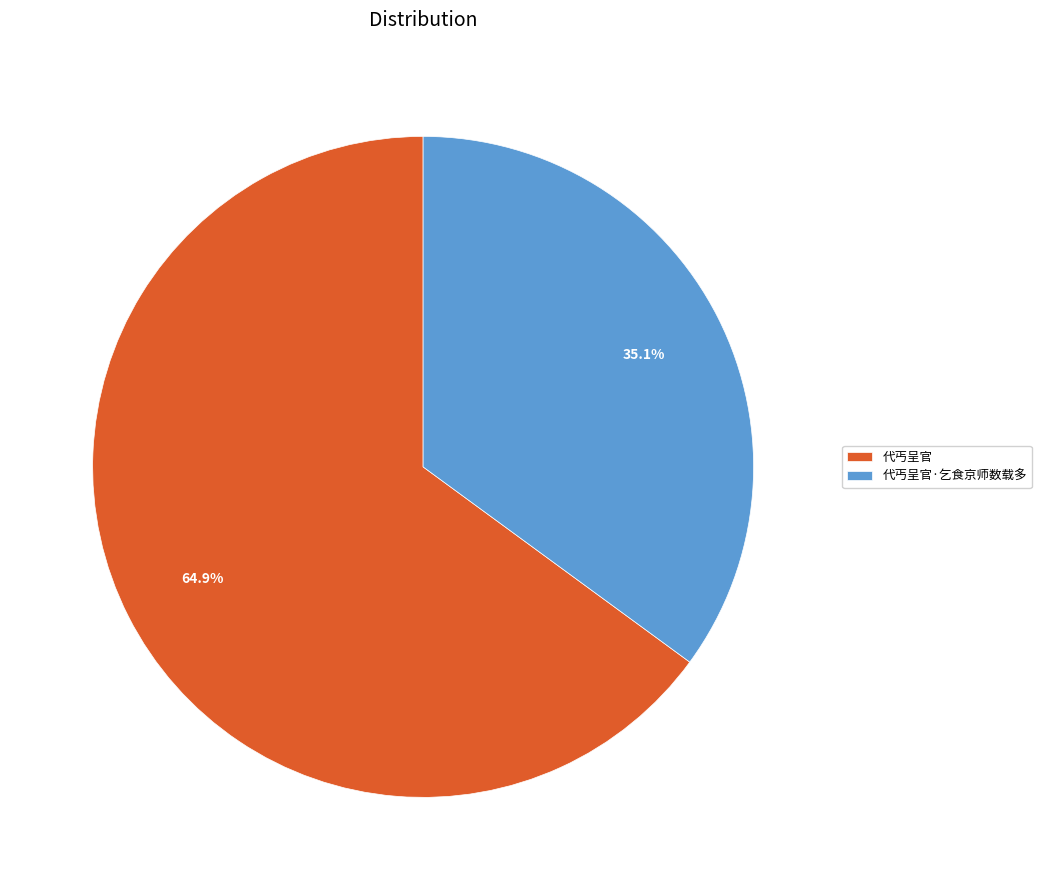

What percentage is the 代丐呈官 slice, to the nearest percent?

65%